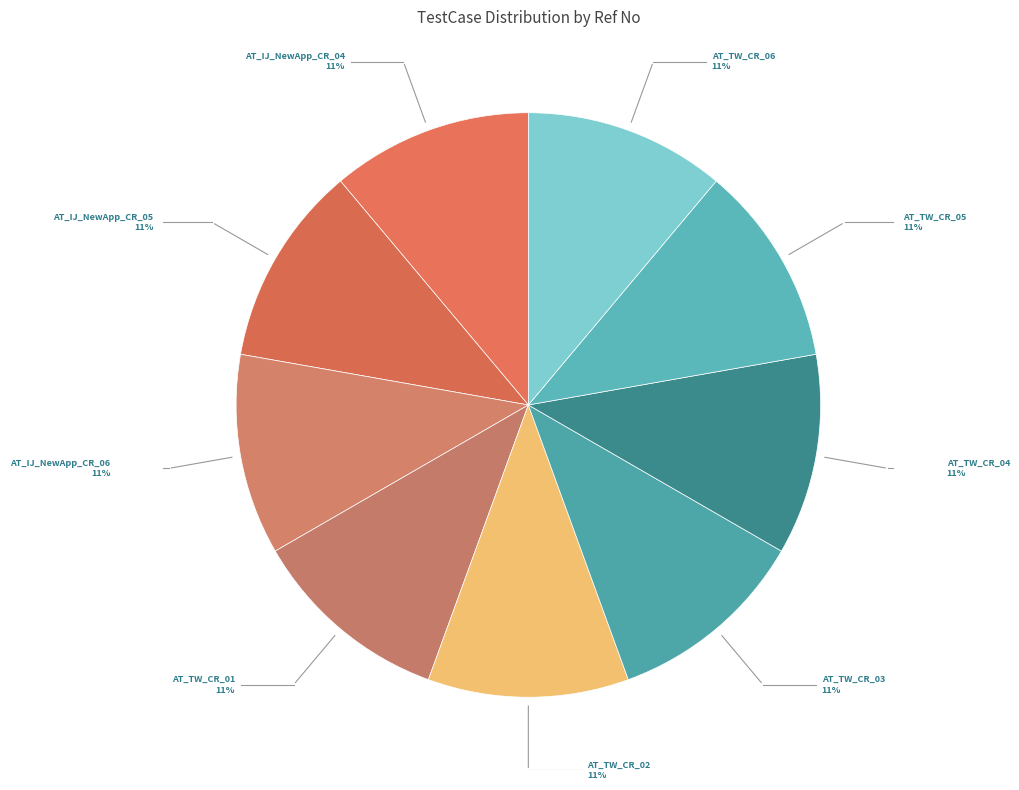

How many segments does this pie chart have?

9